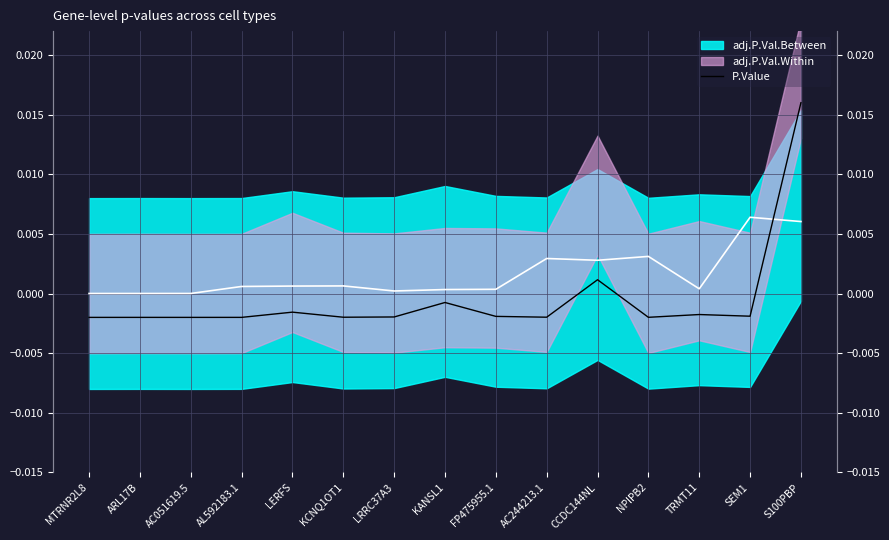

How many positive values are there?

2